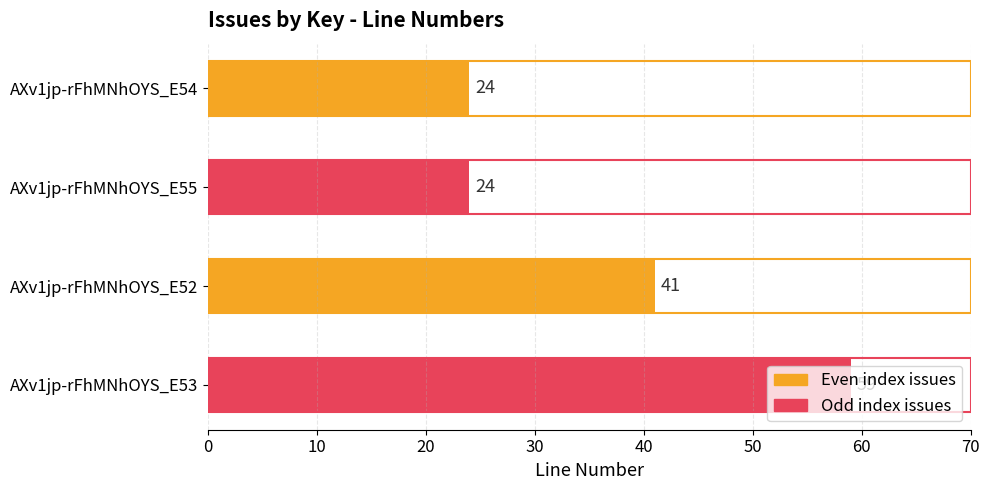

Which has a higher value, AXv1jp-rFhMNhOYS_E53 or AXv1jp-rFhMNhOYS_E54?

AXv1jp-rFhMNhOYS_E53